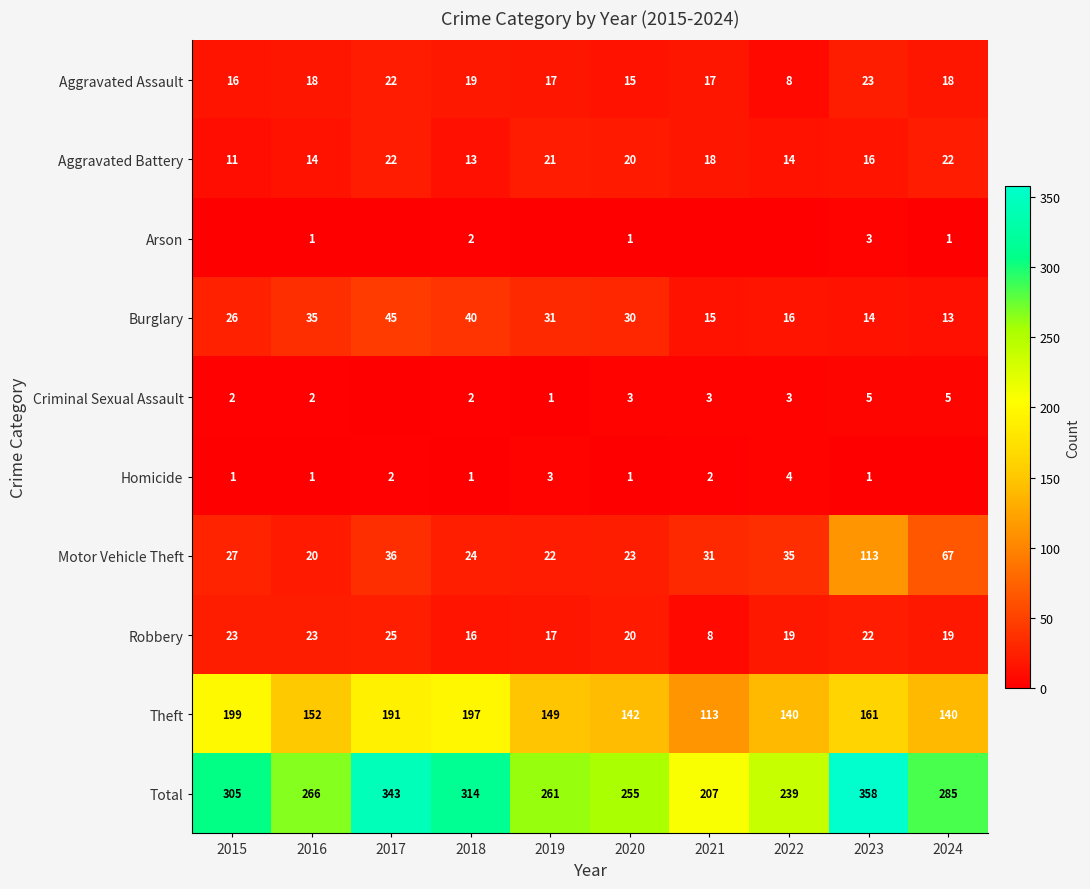

Which category has the lowest value in the Theft series?

2021